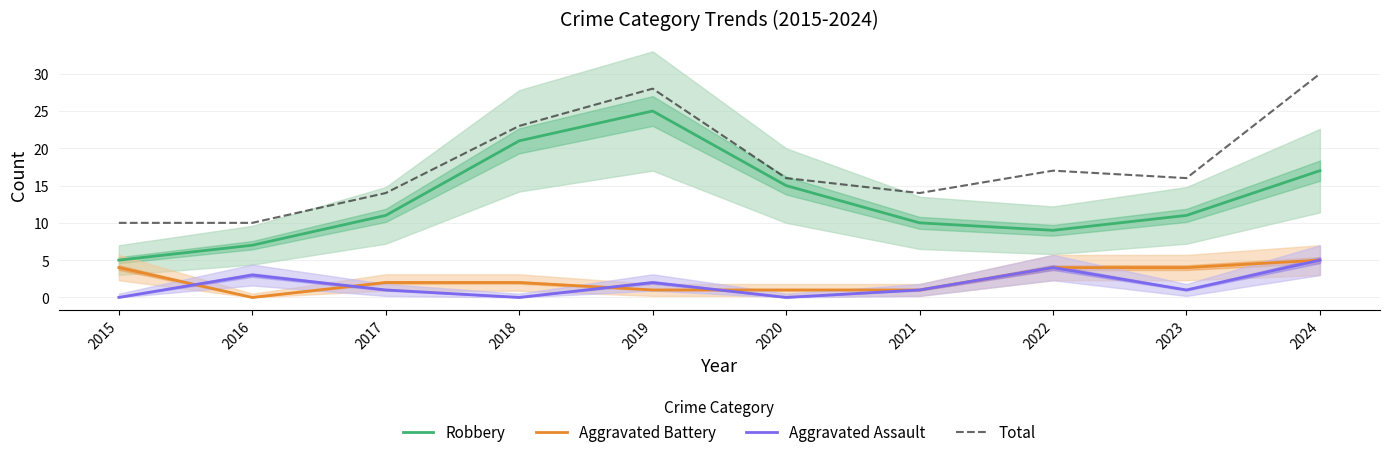

At which label is Aggravated Battery closest to 2?

2017